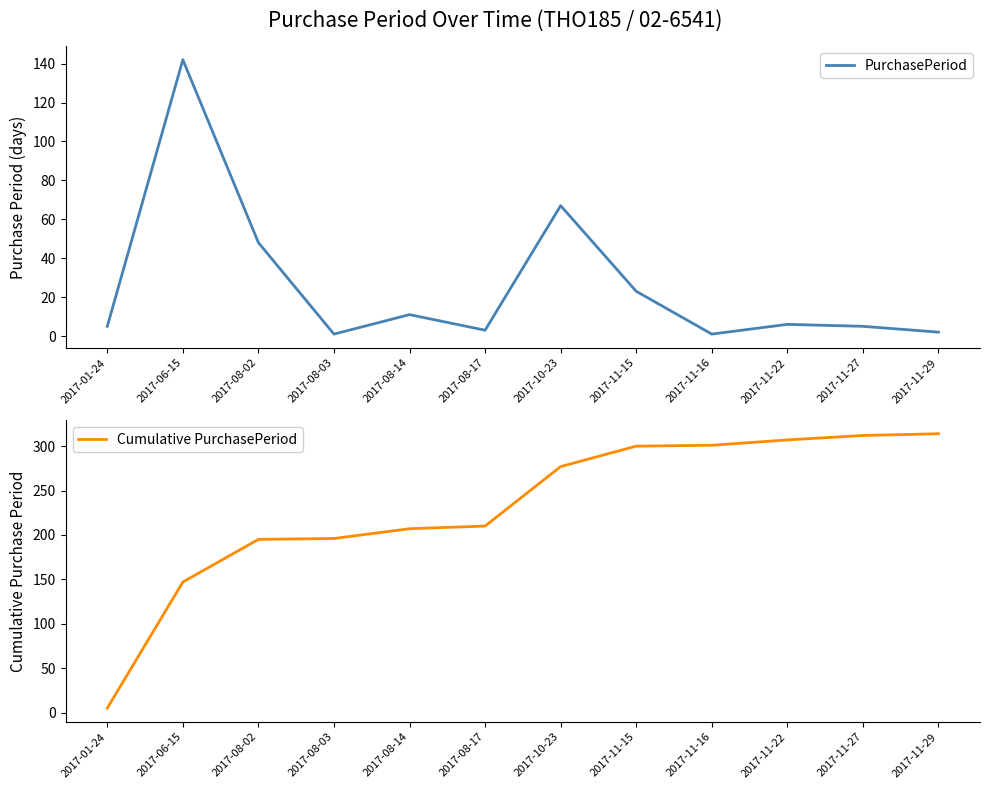

Rank the categories by PurchasePeriod value from highest to lowest.

2017-06-15, 2017-10-23, 2017-08-02, 2017-11-15, 2017-08-14, 2017-11-22, 2017-01-24, 2017-11-27, 2017-08-17, 2017-11-29, 2017-08-03, 2017-11-16